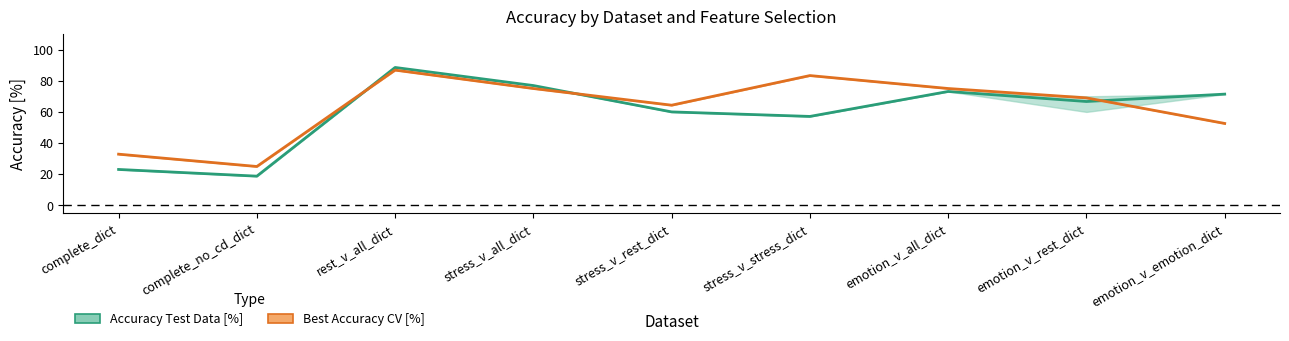

Where does the Accuracy Test Data [%] series first go above 66?

rest_v_all_dict